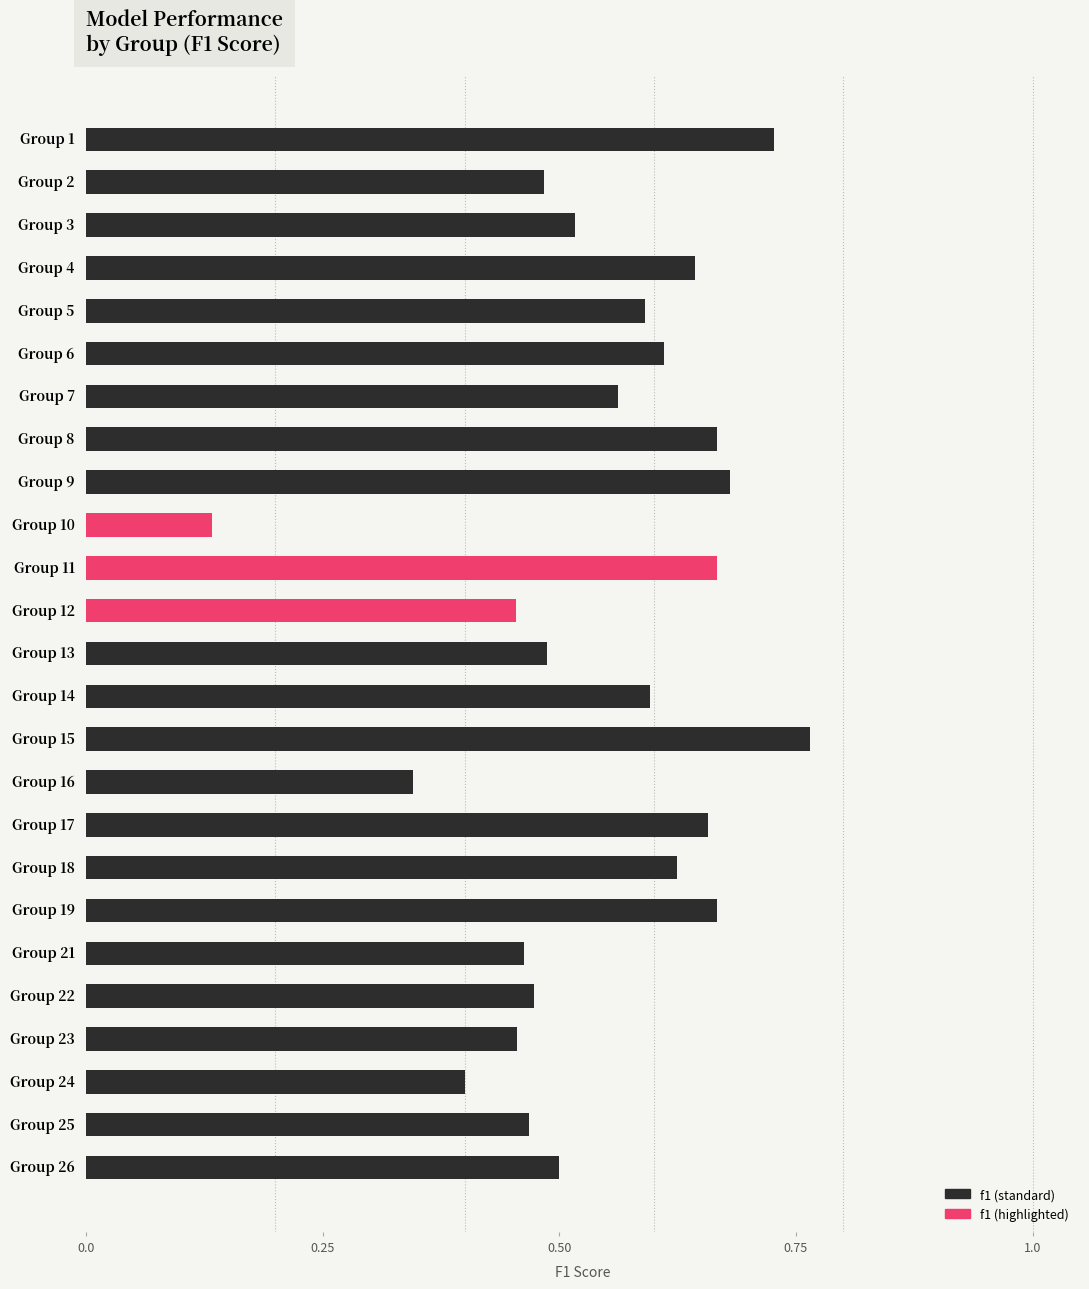

Which category has the lowest value across all series?

Group 10